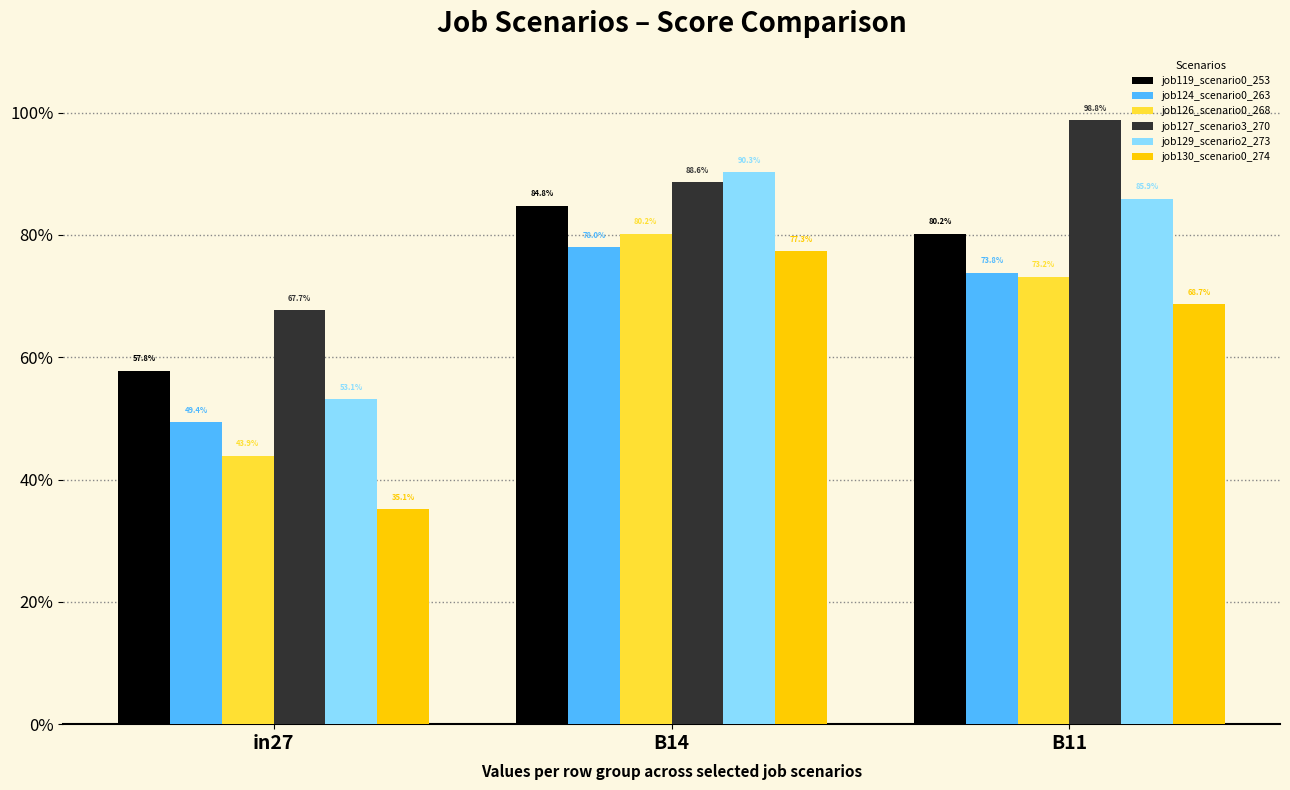

Rank the series by their maximum value, from lowest to highest.

job130_scenario0_274, job124_scenario0_263, job126_scenario0_268, job119_scenario0_253, job129_scenario2_273, job127_scenario3_270